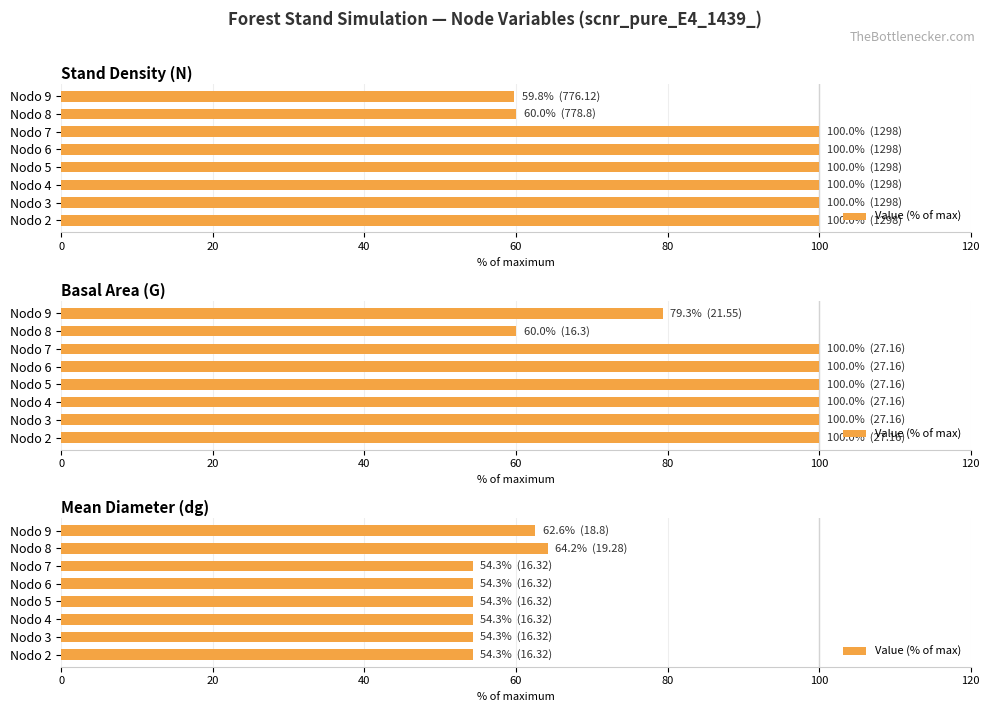

What is the minimum value shown in the chart?

54.3